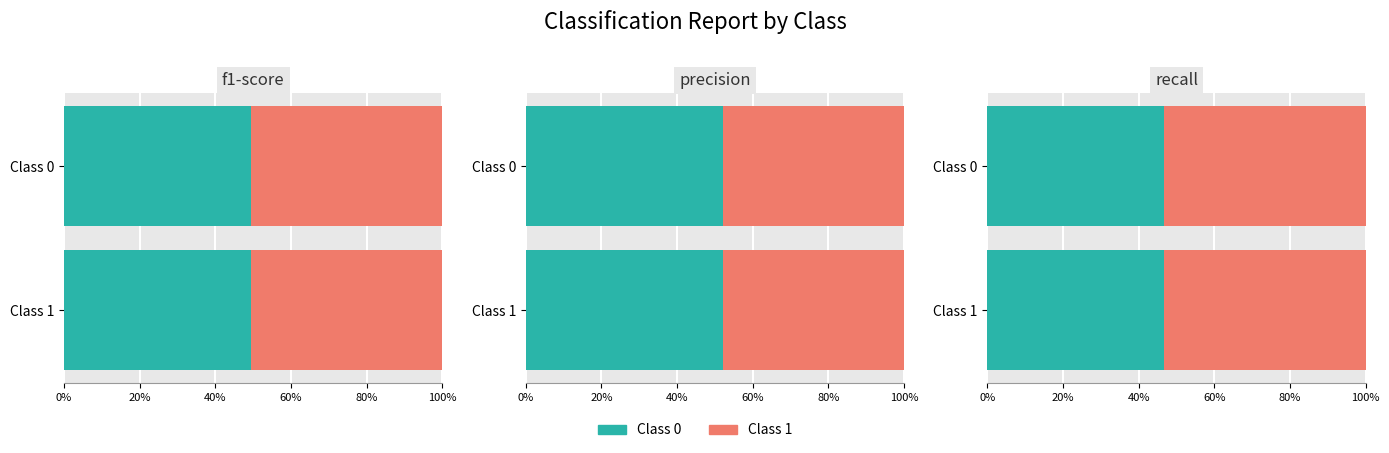

At which category is the sum across all series the highest?

1